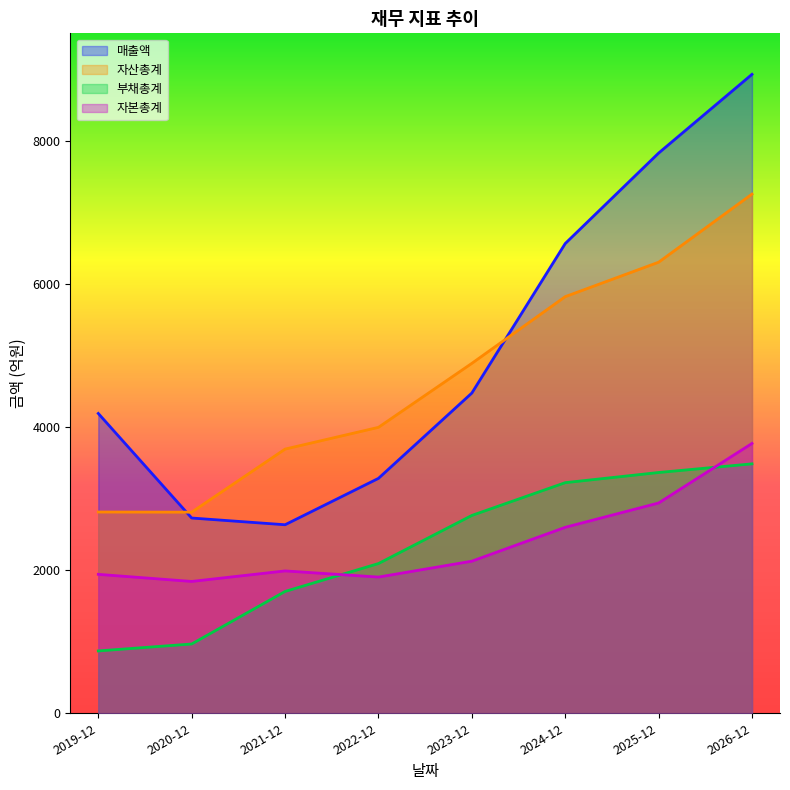

How many distinct data groups are displayed?

4